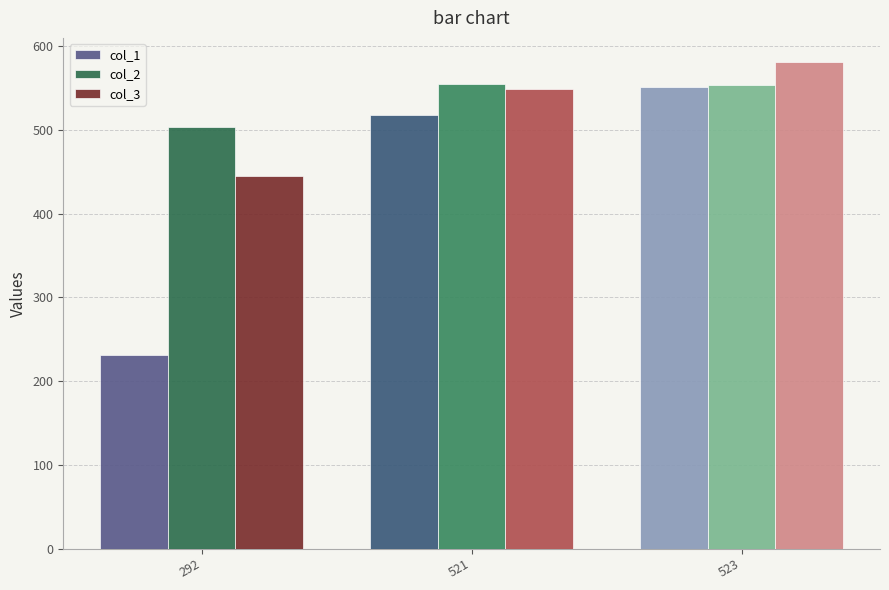

Count the number of data series in this chart.

3